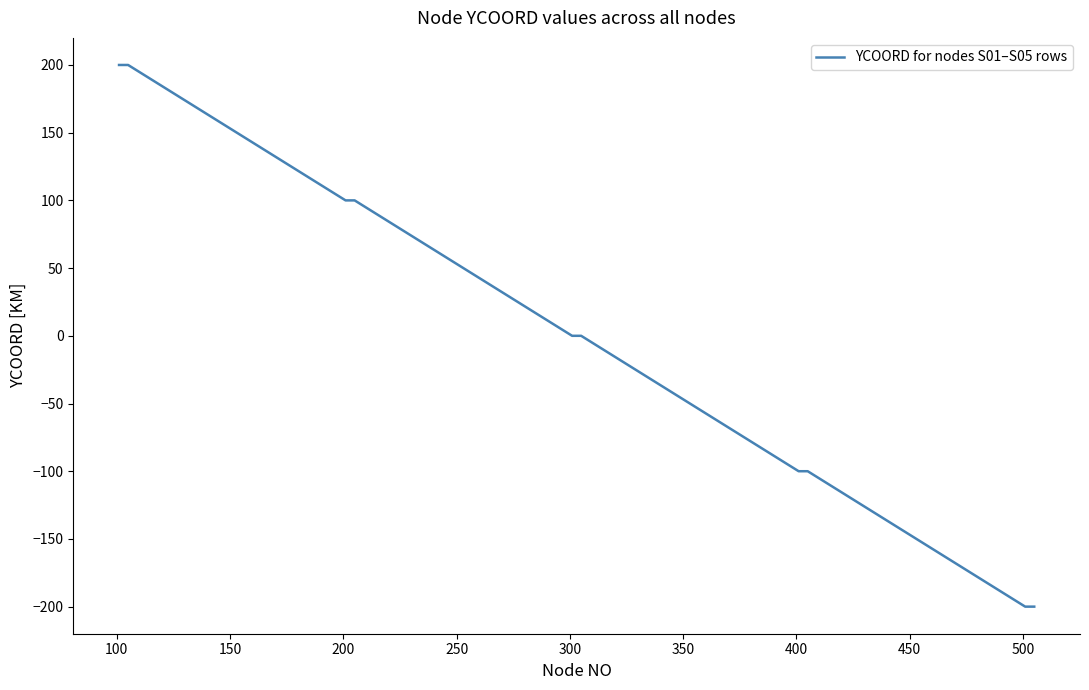

What is the difference between the maximum and minimum values?

400